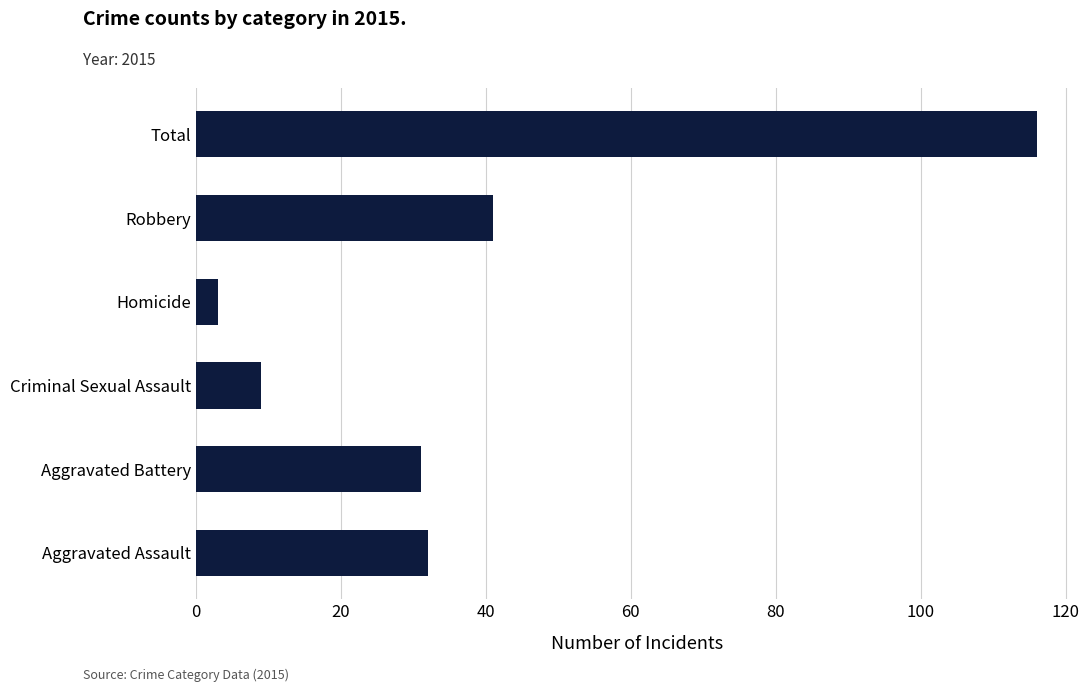

List the labels in order of value, smallest first.

Homicide, Criminal Sexual Assault, Aggravated Battery, Aggravated Assault, Robbery, Total